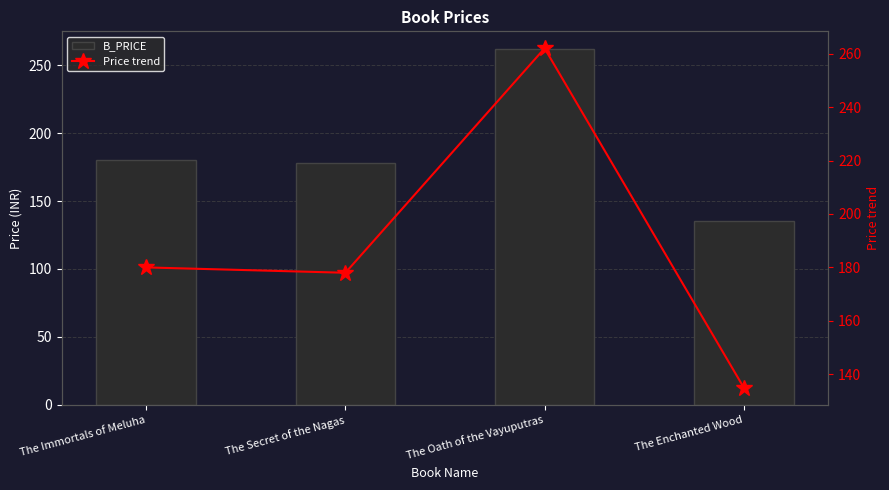

What is the label of the 1st bar from the left?

The Immortals of Meluha